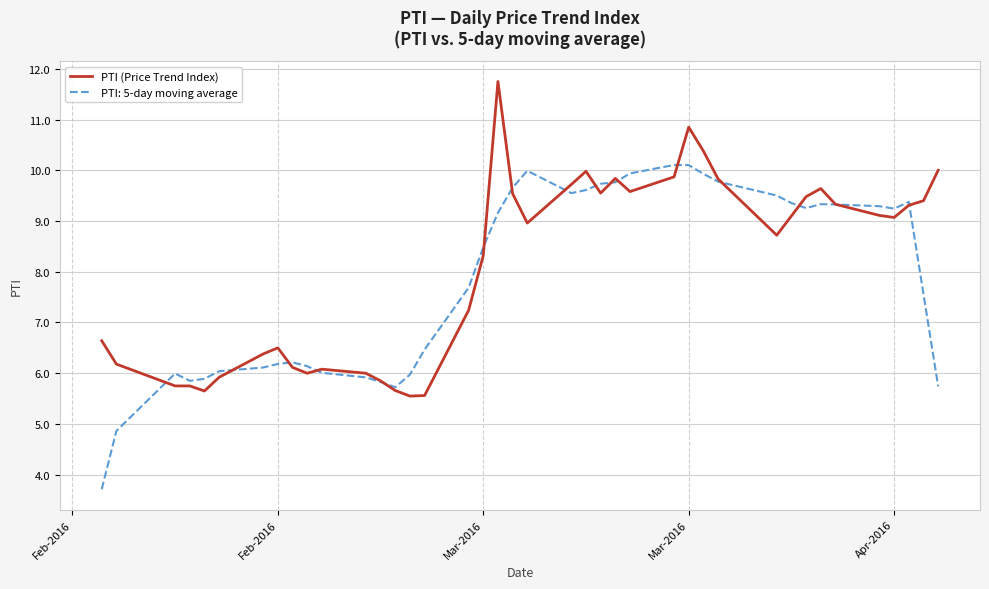

Rank the series by their maximum value, from highest to lowest.

PTI (Price Trend Index), PTI: 5-day moving average